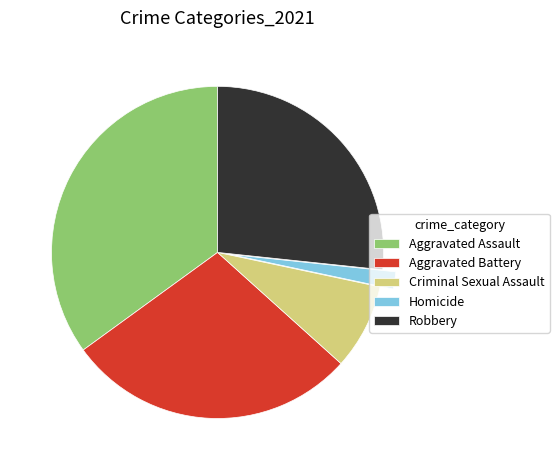

Rank the categories by value from lowest to highest.

Homicide, Criminal Sexual Assault, Robbery, Aggravated Battery, Aggravated Assault